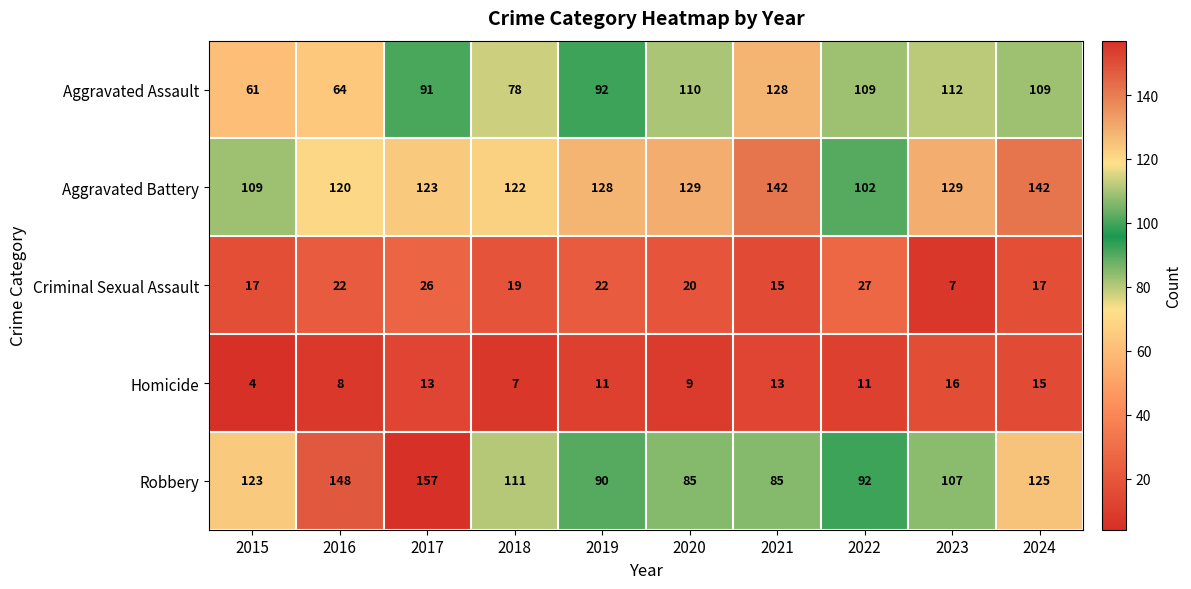

At which label does Homicide first exceed 11?

2017